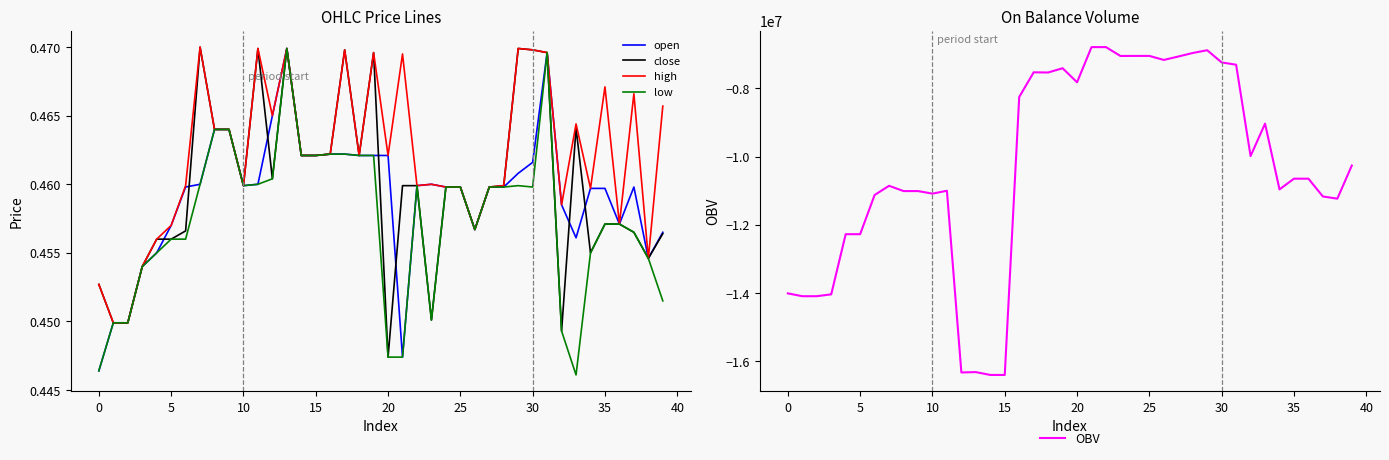

The high series shows 0.6 at 10. True or false?

False